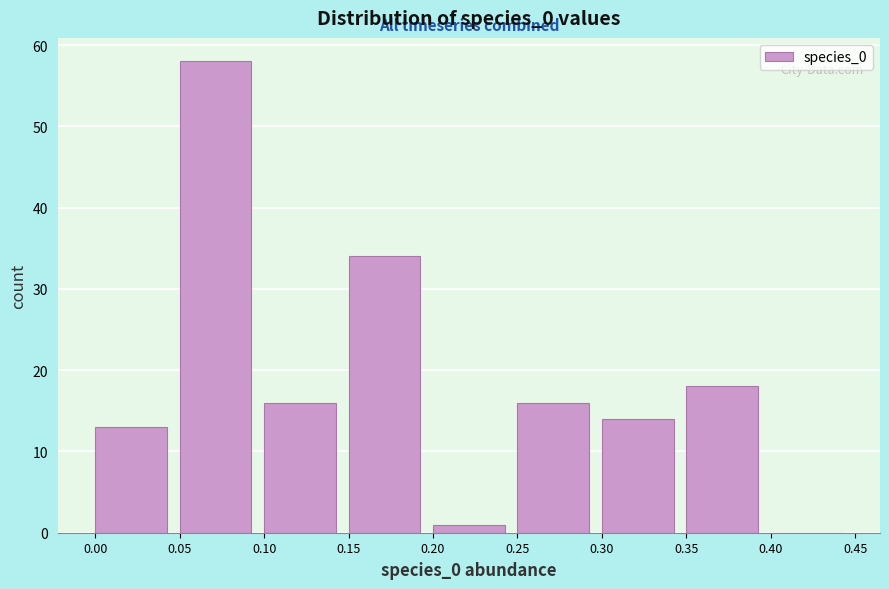

What is the height of the bar covering 0.20 to 0.25 on the x-axis? The values are not printed on the chart, so give them approximately, as read against the axis.

1